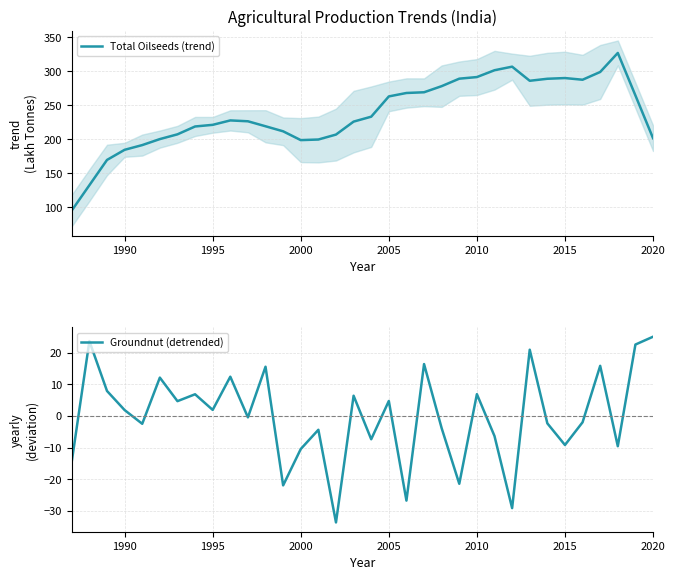

The Total Oilseeds (trend) series shows 263.1 at 2005. True or false?

True